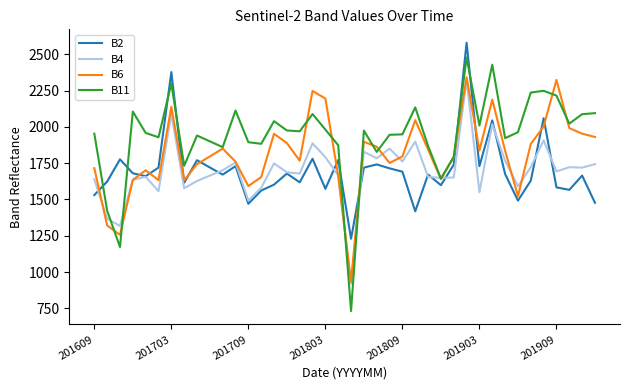

Which series has the largest total across all categories?

B11